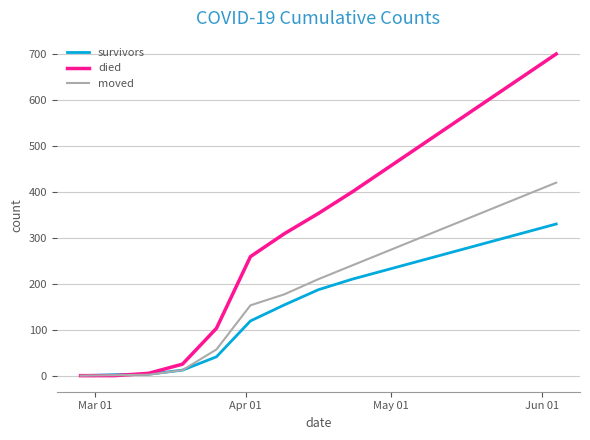

Rank the series by their maximum value, from highest to lowest.

died, moved, survivors